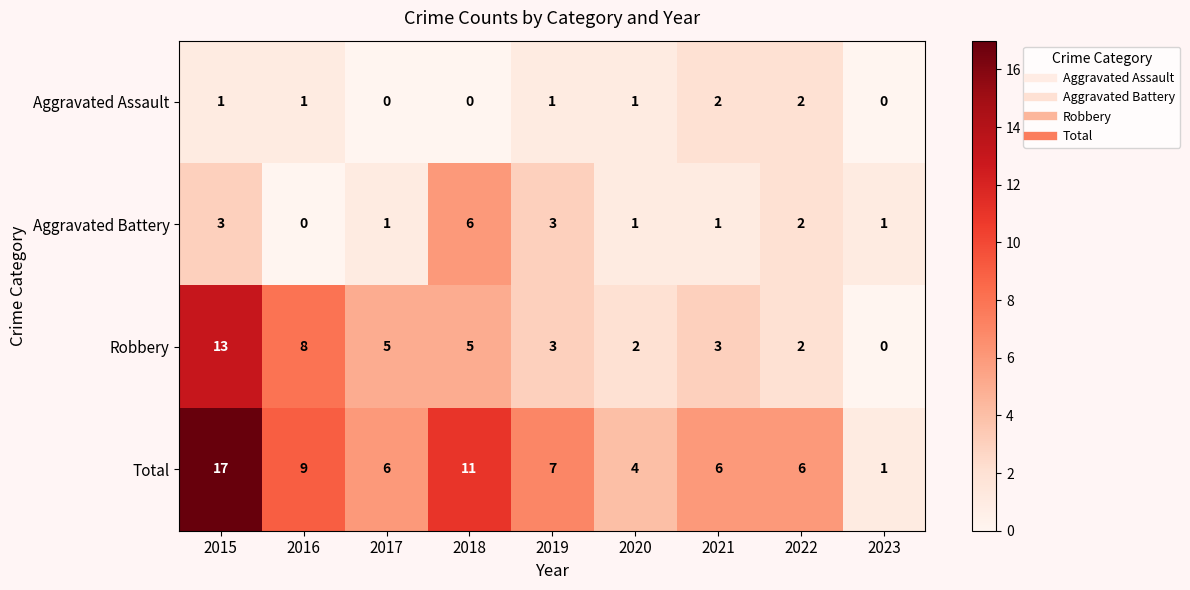

Rank the series by their average value, from highest to lowest.

Total, Robbery, Aggravated Battery, Aggravated Assault